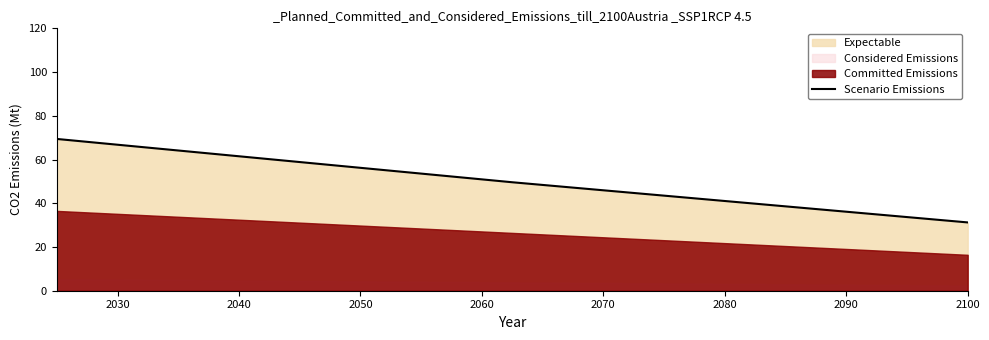

What is the minimum value for Scenario Emissions?

31.2